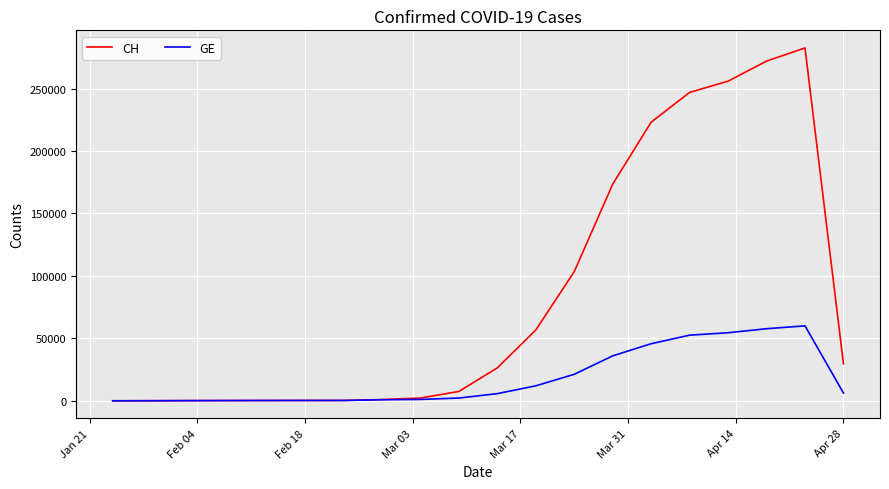

List the series in order of their overall mean, highest first.

CH, GE